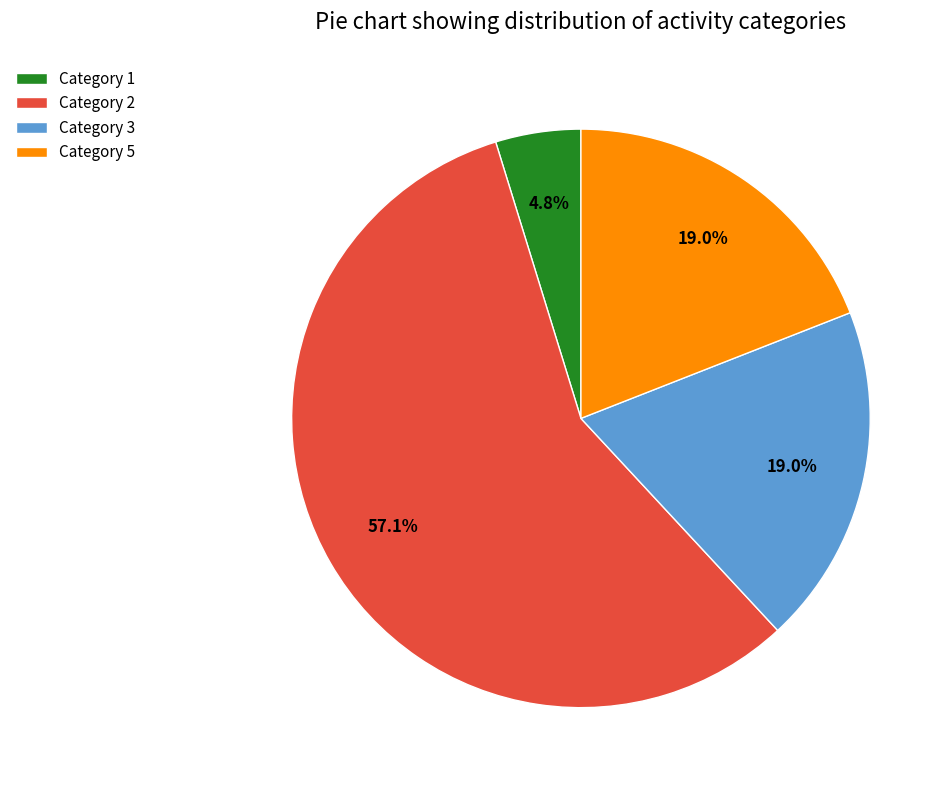

Is the sum of Category 2 and Category 1 greater than half?

Yes